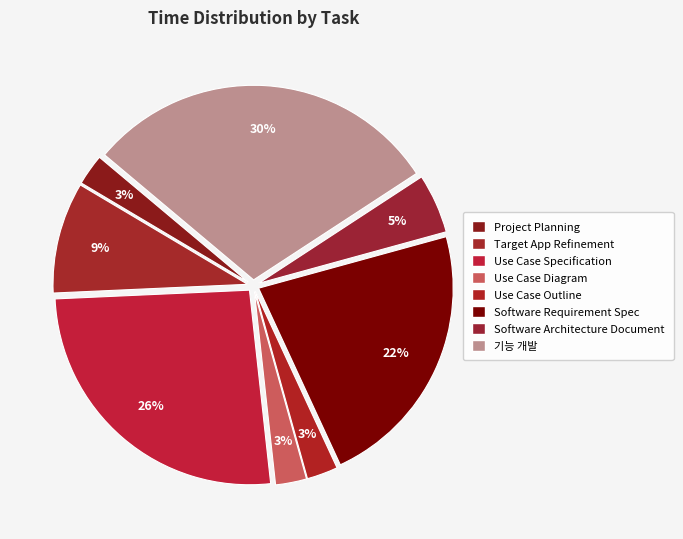

How many segments does this pie chart have?

8